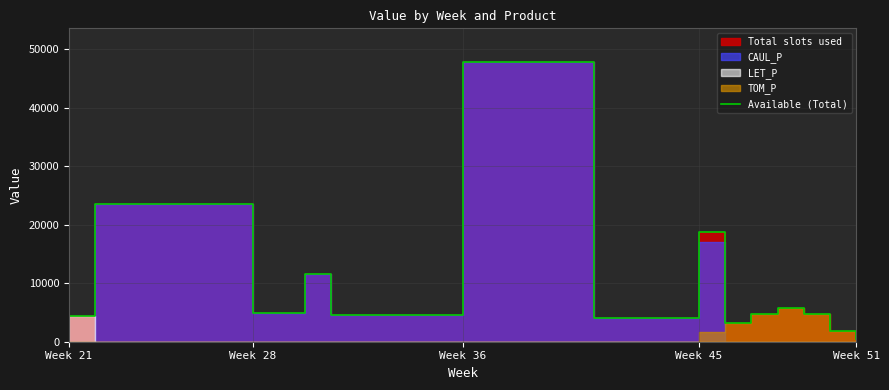

How many values exceed 4789?

7